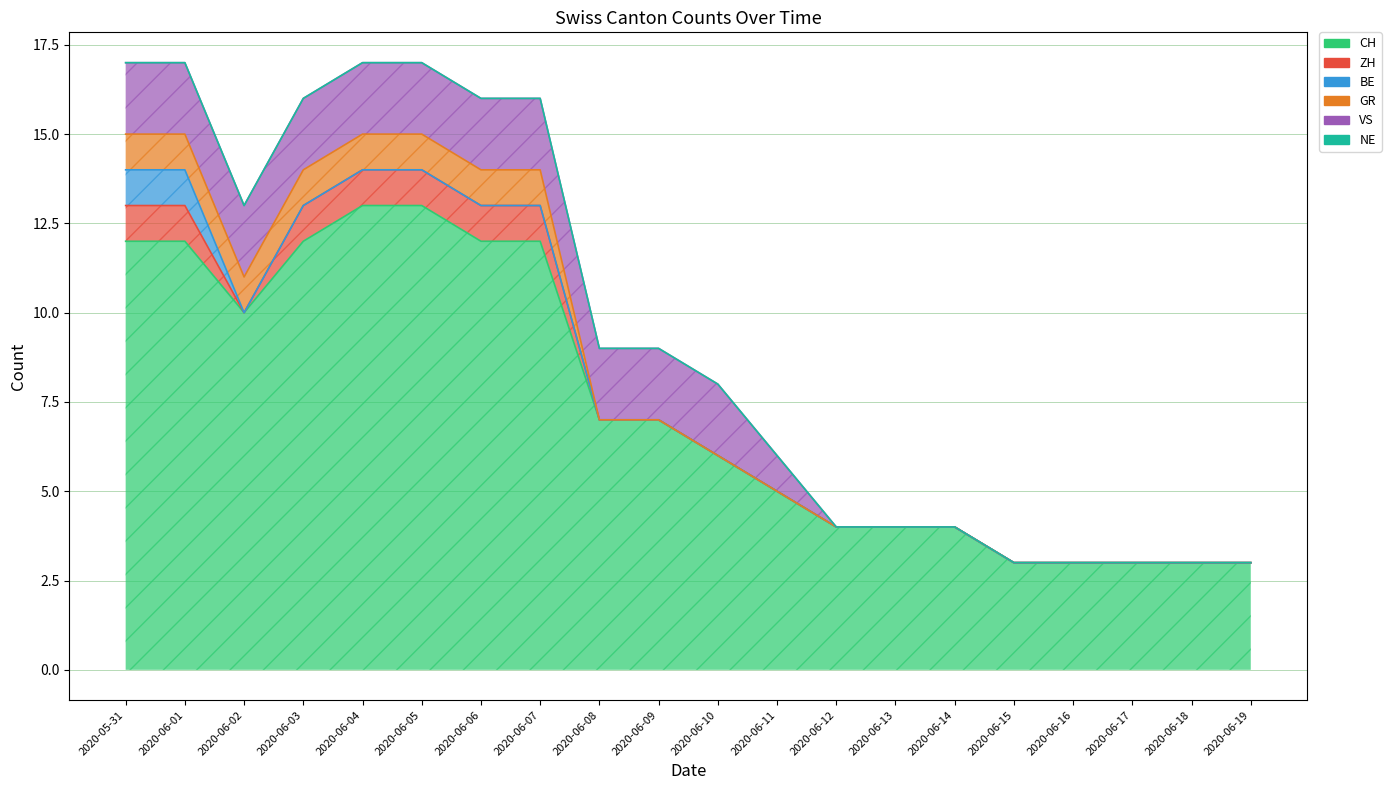

Which series has the largest total across all categories?

CH